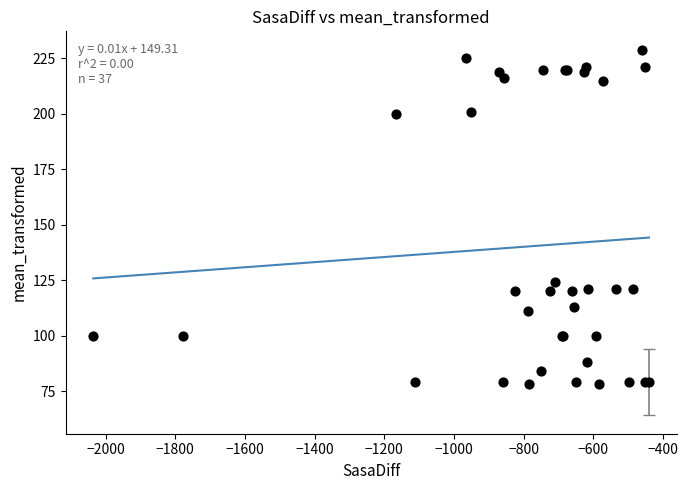

What Y value in the scatter plot is closest to 153?

124